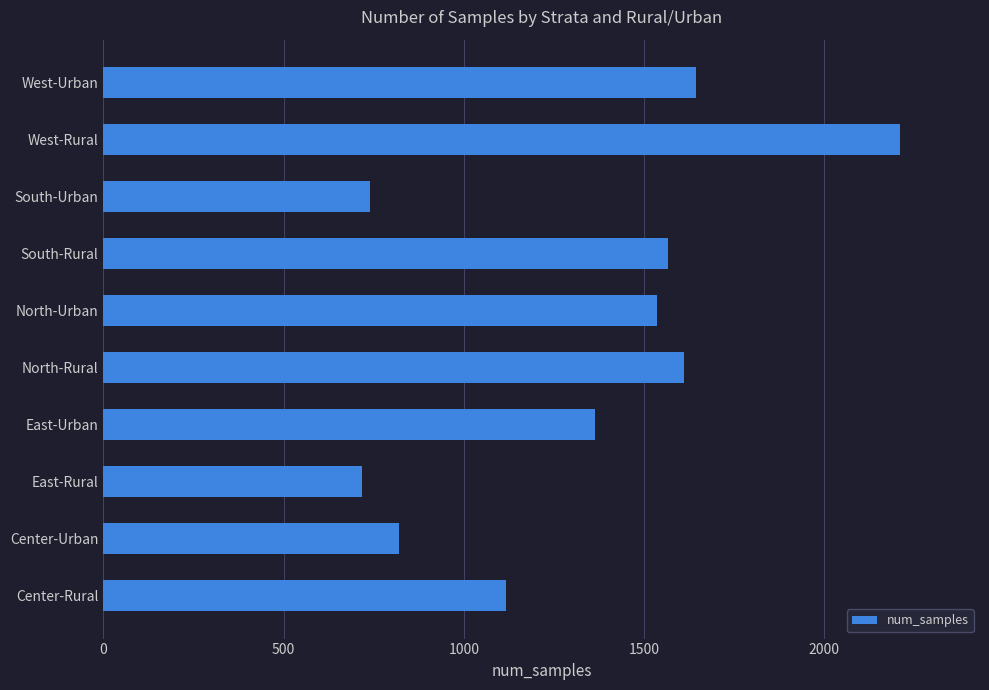

Between Center-Urban and West-Urban, which is larger?

West-Urban